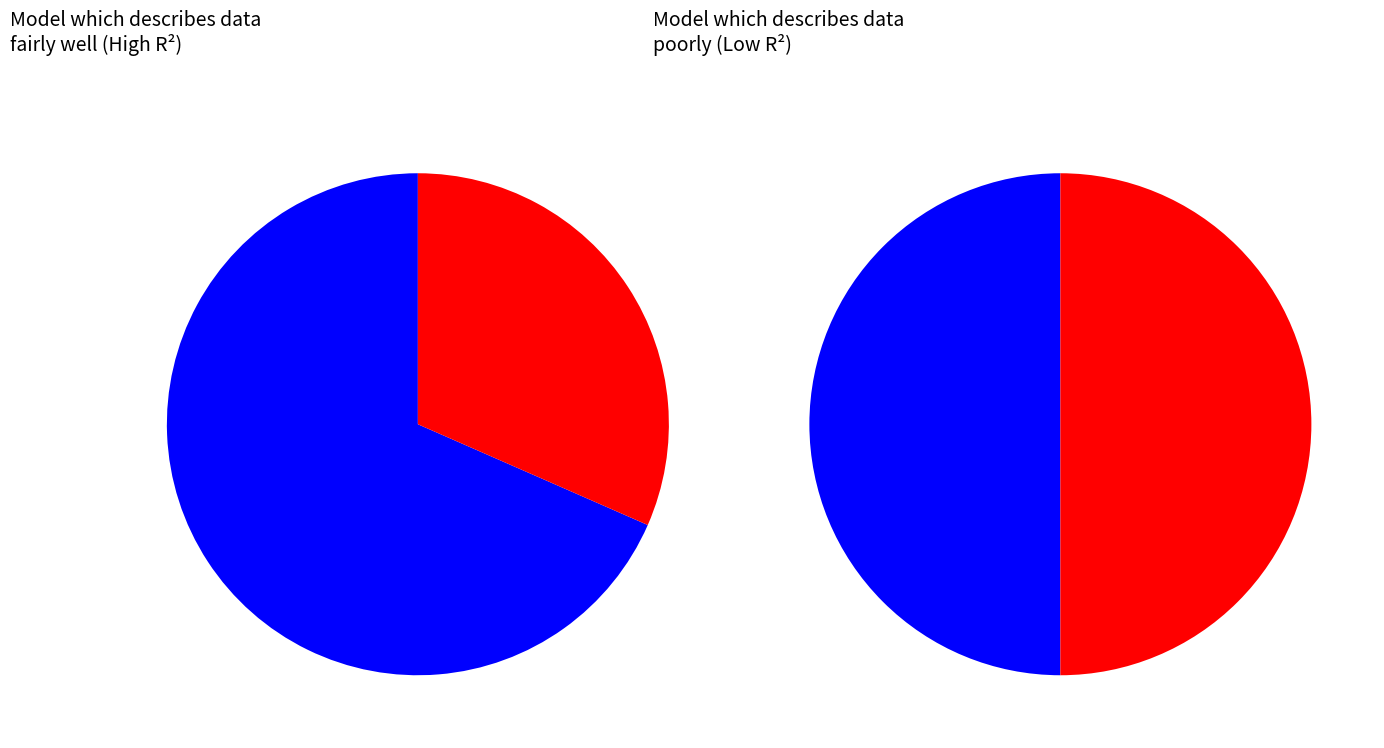

How many slices are in this pie chart?

4